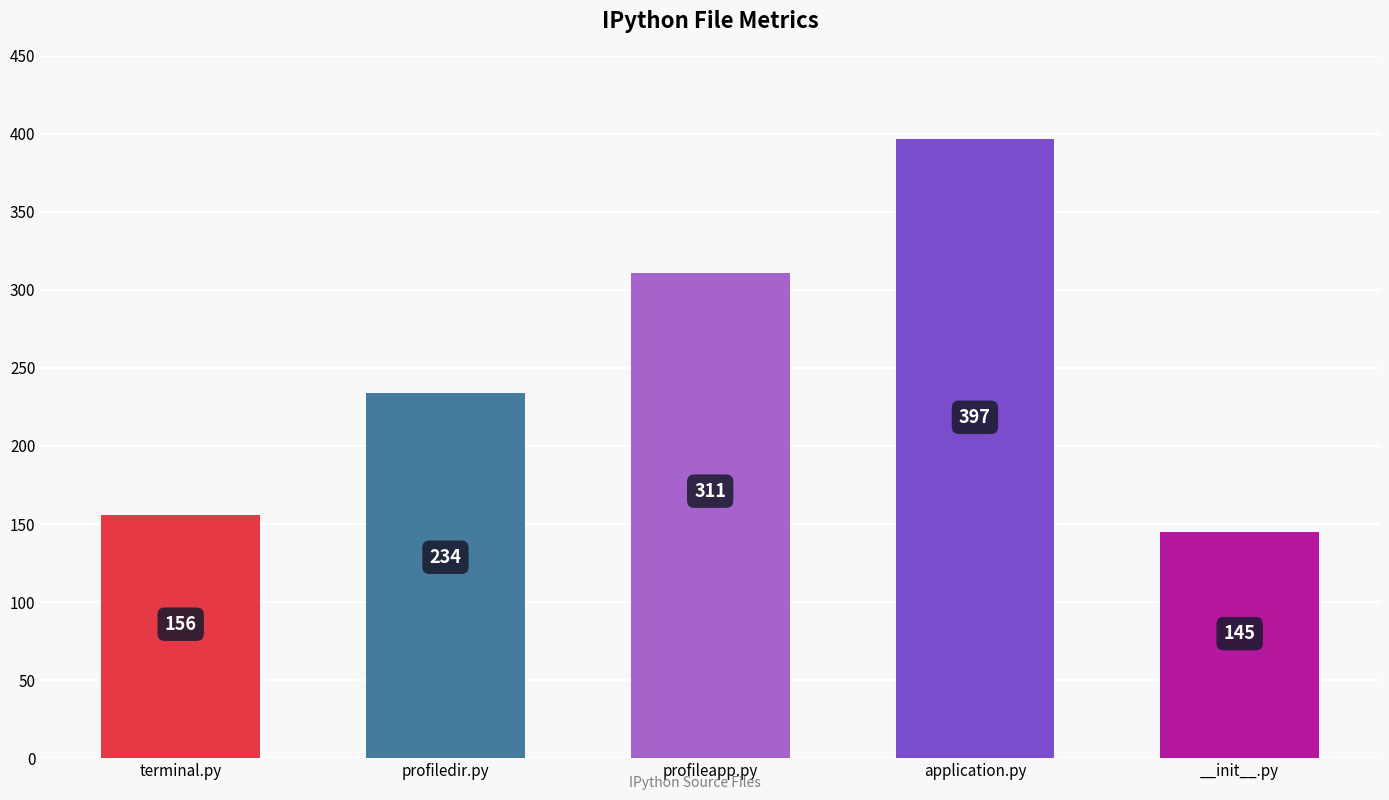

Are the bars horizontal?

No